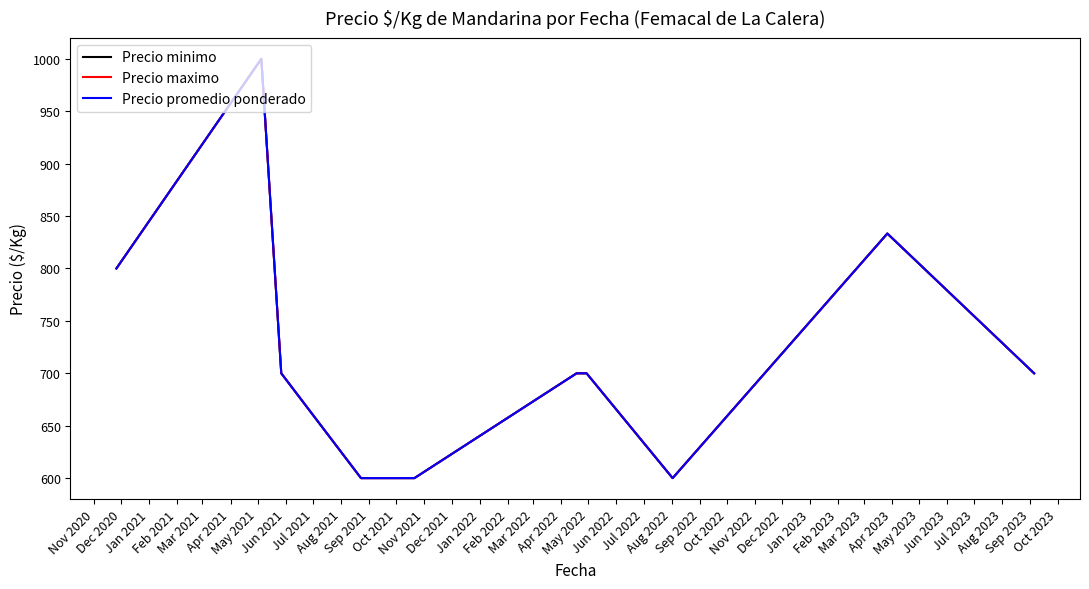

Which series has the largest total across all categories?

Precio minimo